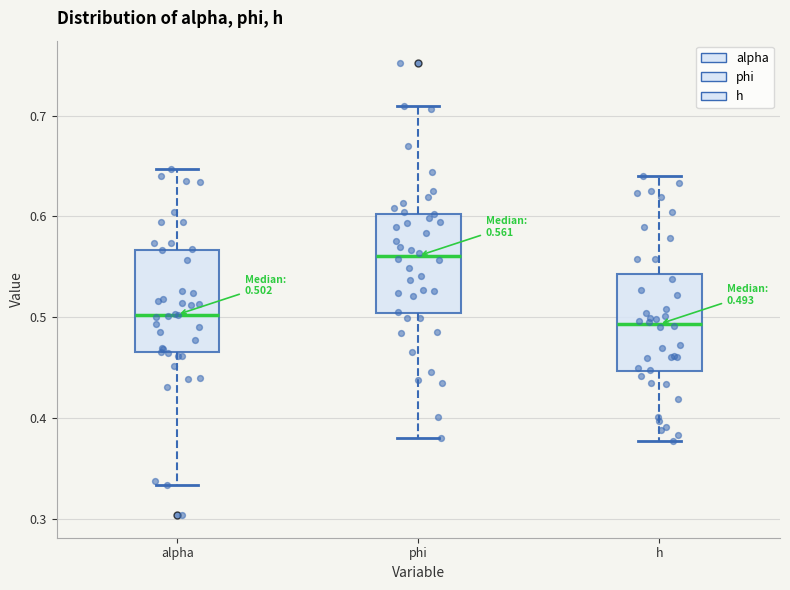

Which box's median line is the highest?

phi